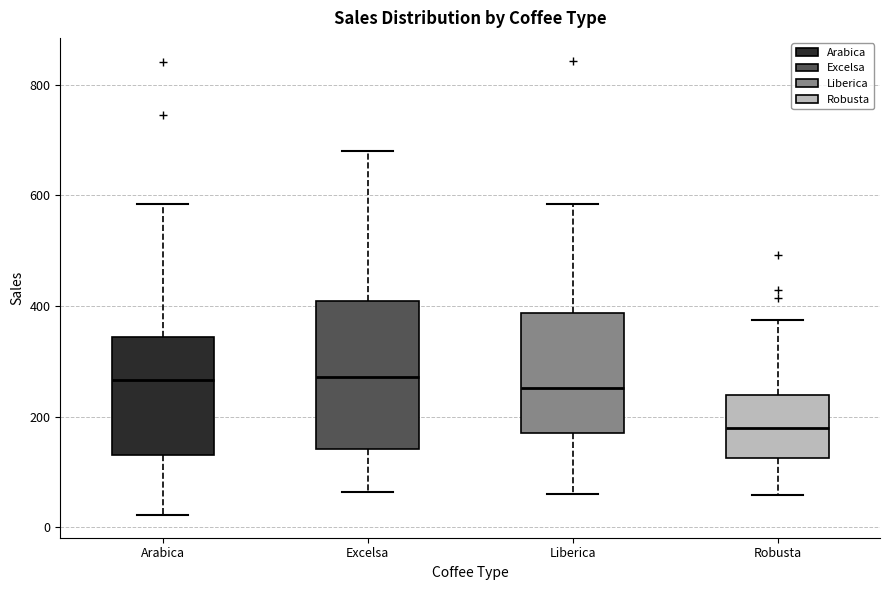

Reading left to right, read every box against the y-axis: the position of its median line, the range the box covers, and the ends of its whiskers. The values are not printed on the chart, so give them approximately, as read against the axis.

Arabica: median 260, box 140 to 340, whiskers 20 to 580
Excelsa: median 280, box 140 to 400, whiskers 60 to 680
Liberica: median 260, box 180 to 380, whiskers 60 to 580
Robusta: median 180, box 120 to 240, whiskers 60 to 380